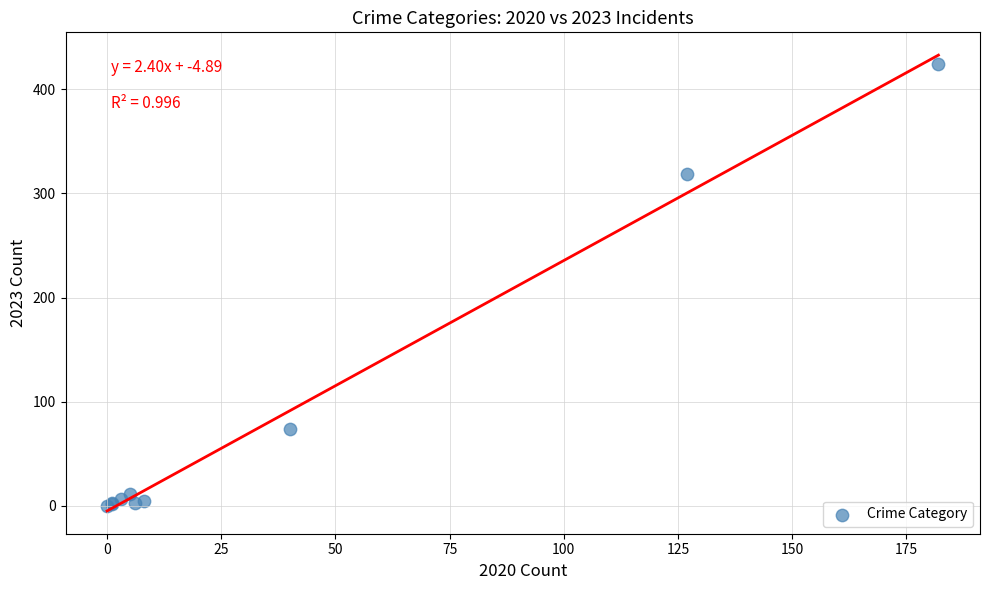

What Y value in the scatter plot is closest to 212?

319